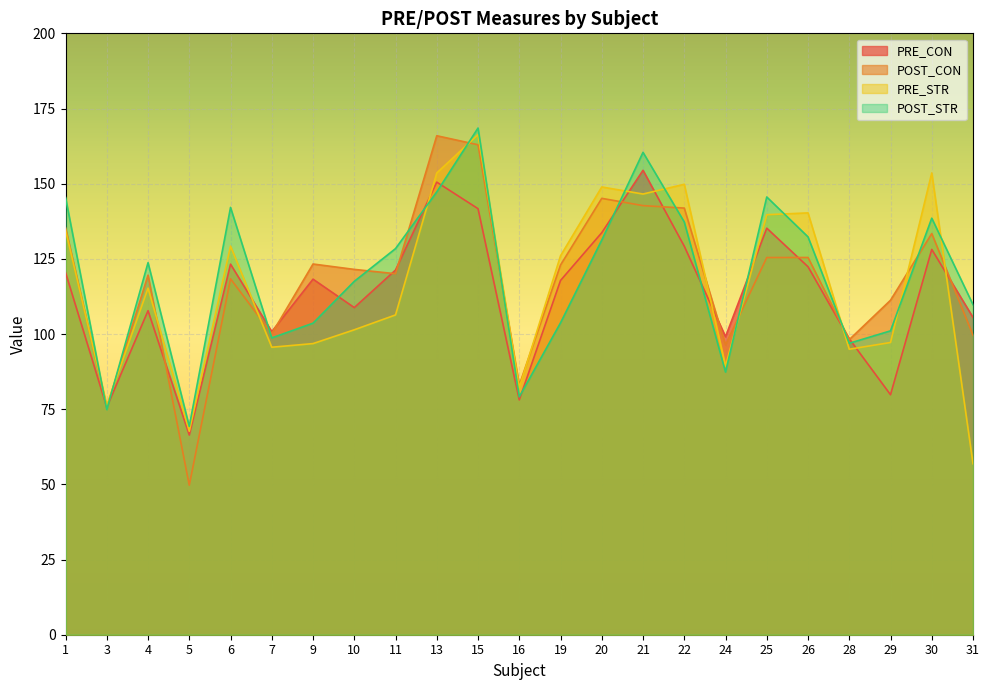

What is the value of the PRE_STR point at the 19th from the left?

140.3